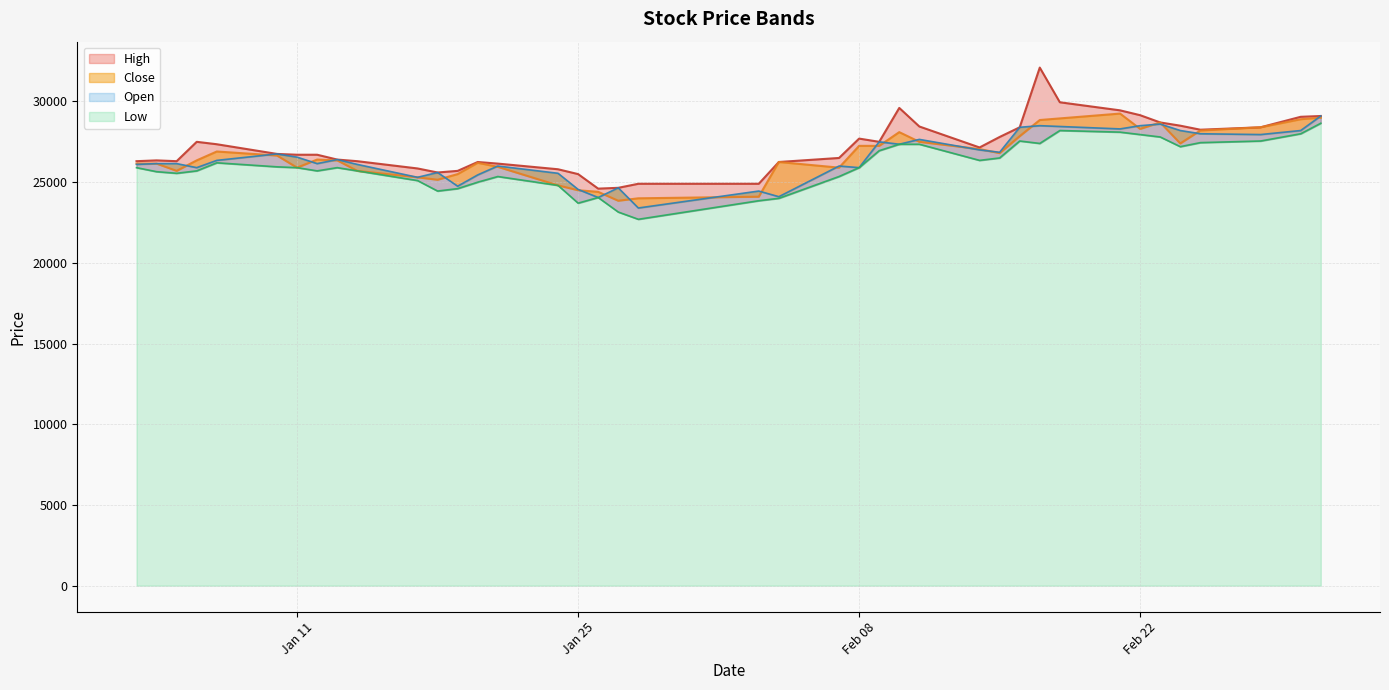

Reading left to right, list all the values displayed in this chart.

High: 26300	26350	26300	27500	27350	26750	26700	26700	26400	26300	25850	25600	25700	26250	26150	25800	25500	24600	24650	24900	24900	26250	26500	27700	27500	29600	28450	27150	27800	28400	32100	29950	29450	29150	28700	28500	28250	28400	29050	29100
Close: 26150	26150	25700	26350	26900	26650	25900	26400	26350	25700	25300	25150	25500	26200	25950	24800	24500	24400	23850	24000	24100	26250	25900	27250	27250	28100	27500	27050	26800	27850	28850	28950	29250	28300	28700	27400	28200	28400	28900	29000
Open: 26100	26150	26150	25900	26350	26750	26550	26150	26400	26100	25300	25600	24750	25450	26000	25550	24550	24050	24650	23400	24450	24100	26000	25900	27500	27350	27650	27000	26850	28400	28500	28450	28300	28500	28600	28200	28000	27950	28200	29100
Low: 25900	25650	25550	25700	26200	25950	25900	25700	25900	25700	25100	24450	24600	25000	25350	24800	23700	24050	23150	22700	23850	24000	25350	25900	26950	27350	27350	26350	26500	27550	27400	28200	28100	27950	27800	27200	27450	27550	28000	28650